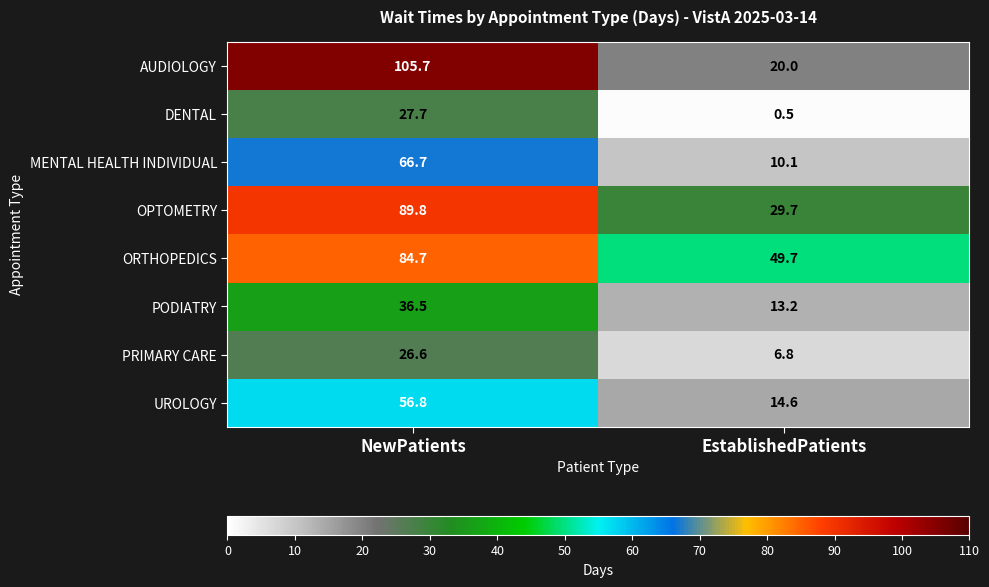

What is the spread (max minus min) of values at EstablishedPatients?

49.2